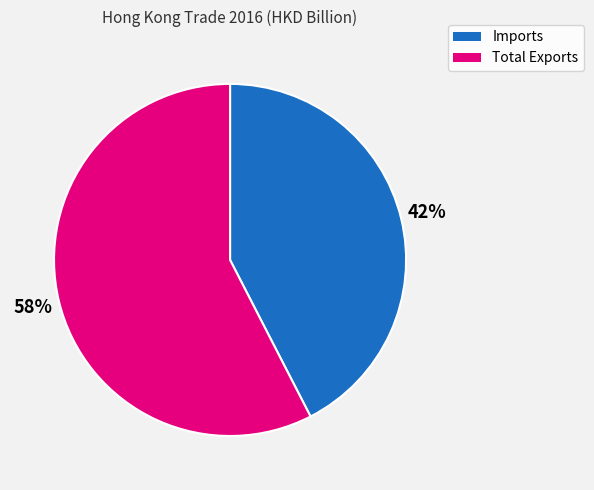

To the nearest percent, what percentage of the pie is Total Exports?

58%